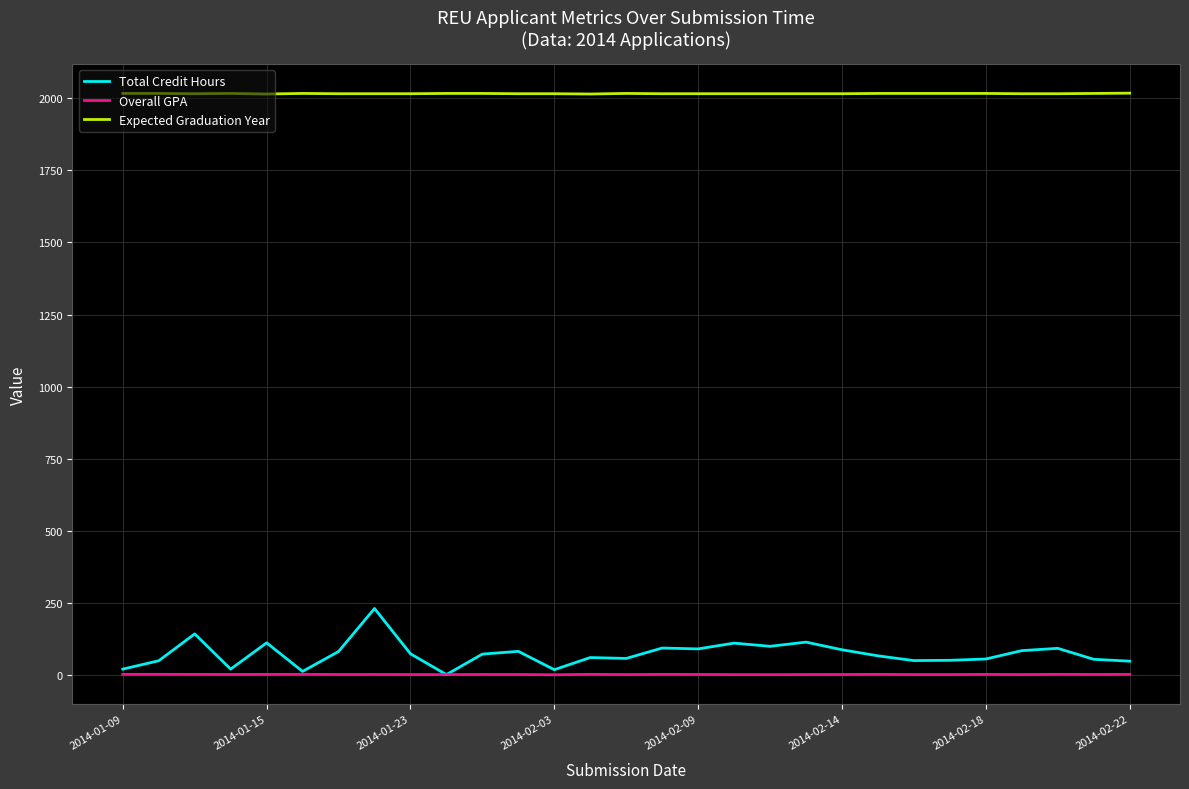

What is the average value of the Total Credit Hours series?

75.1